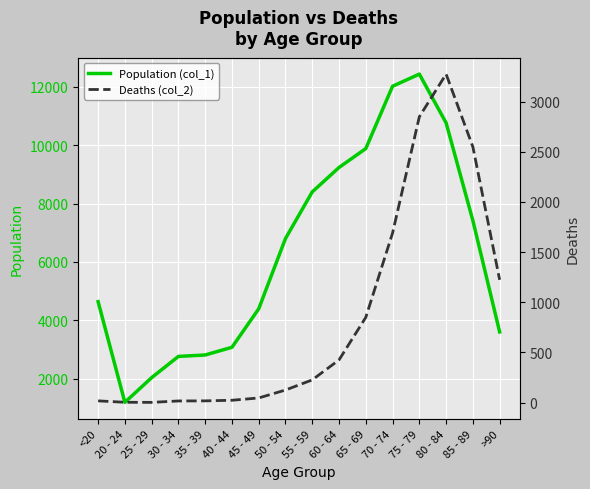

How many values in the Population (col_1) series exceed 6803?

7